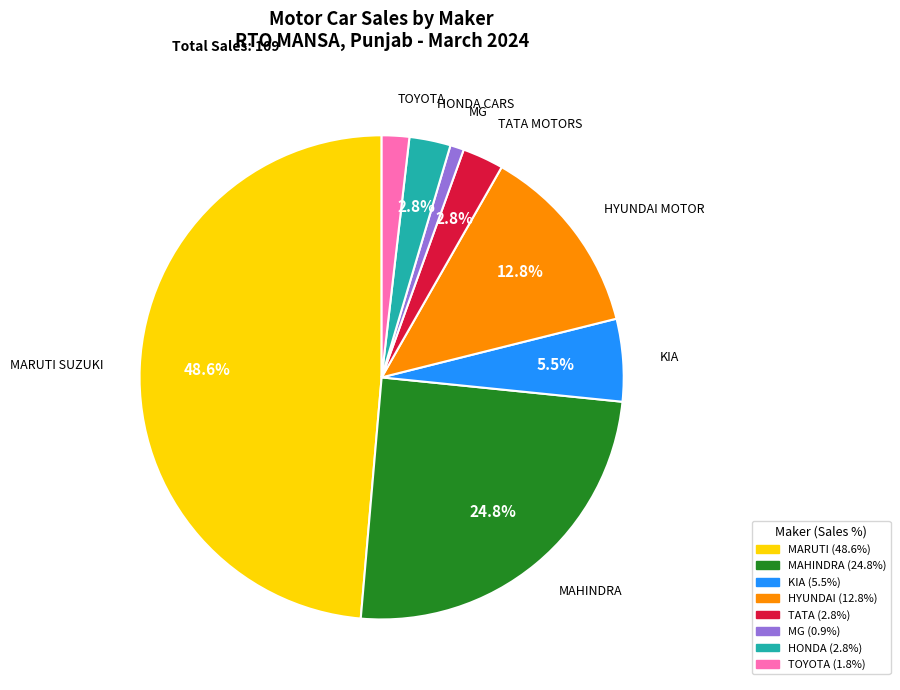

Does any single category account for the majority?

No